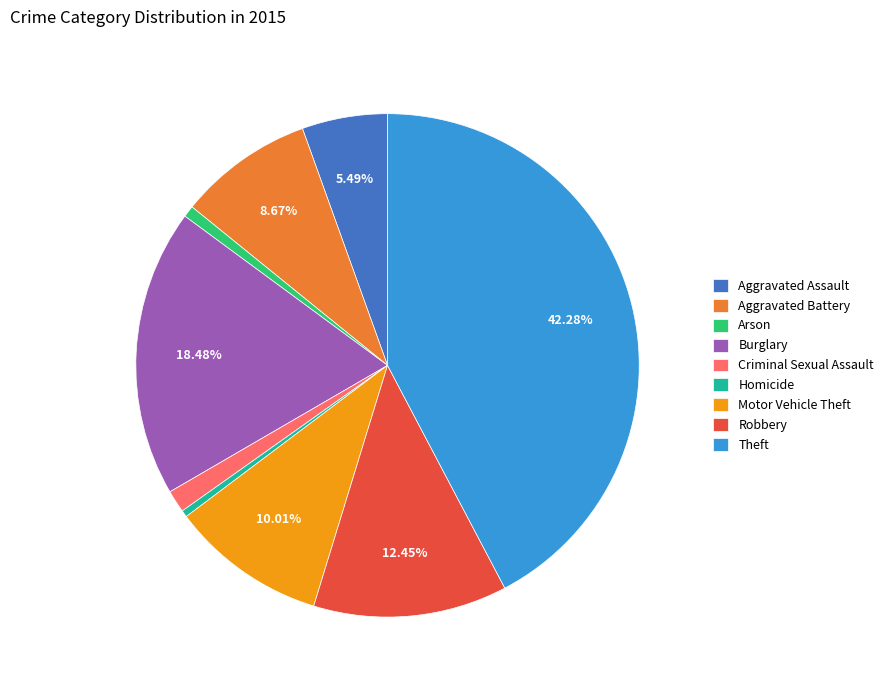

Approximately how many times larger is the value at Aggravated Assault compared to Arson?

7.5